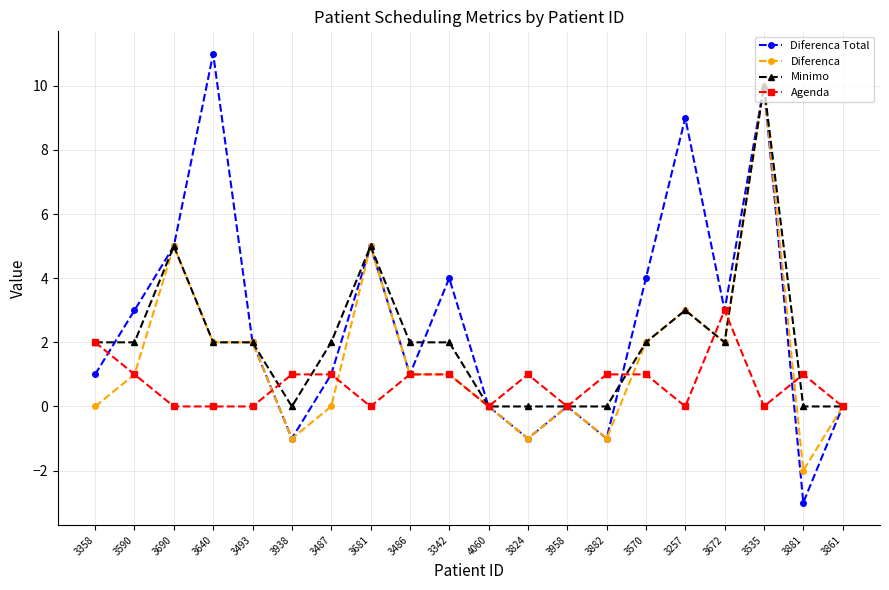

What is the highest value of the Diferenca Total series?

11